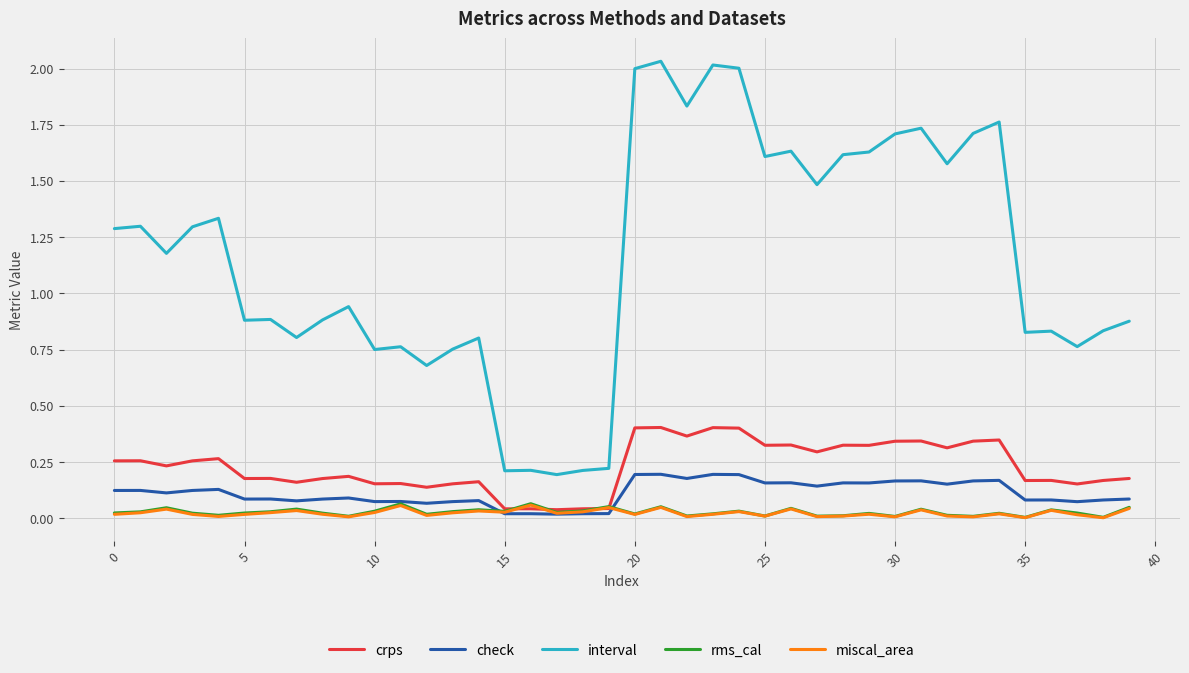

True or false: check and interval cross at least once.

False